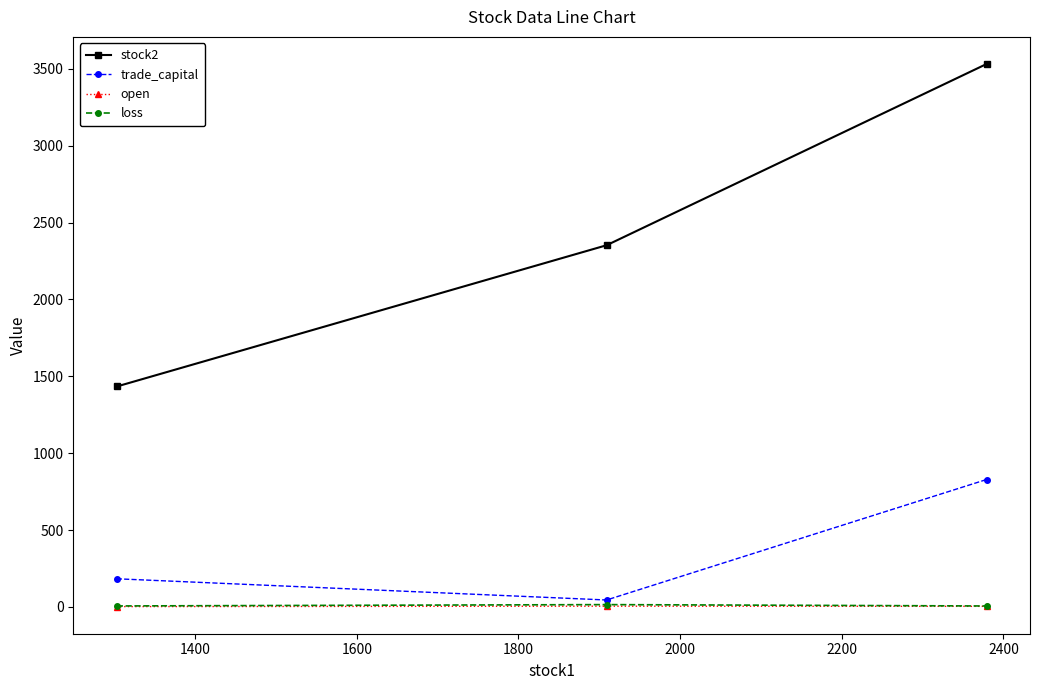

Which series has the widest spread of values?

stock2